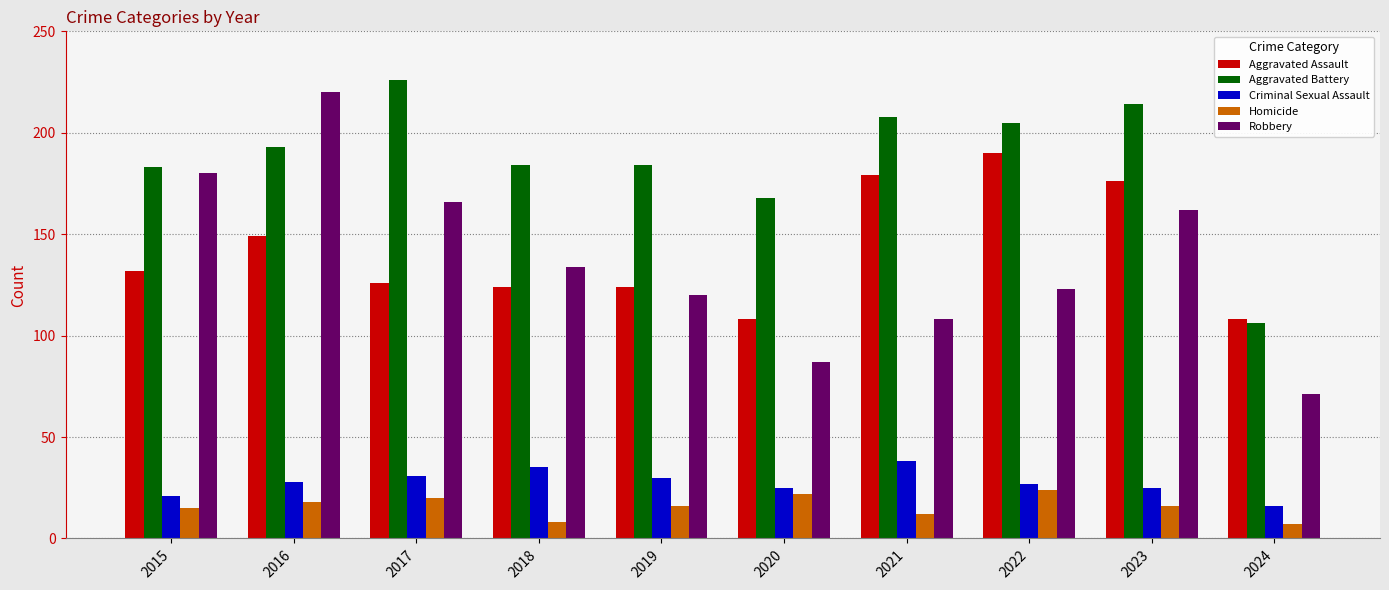

What is the value of the Criminal Sexual Assault bar at the 10th from the left?

16